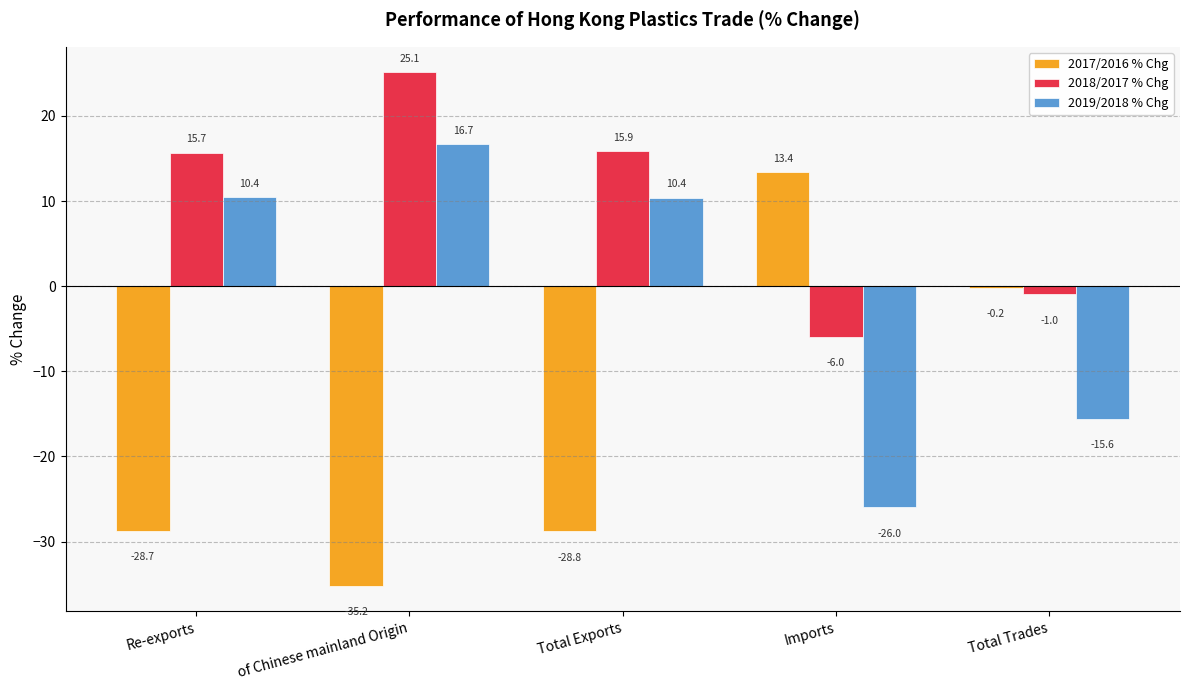

What is the highest value of the 2017/2016 % Chg series?

13.4